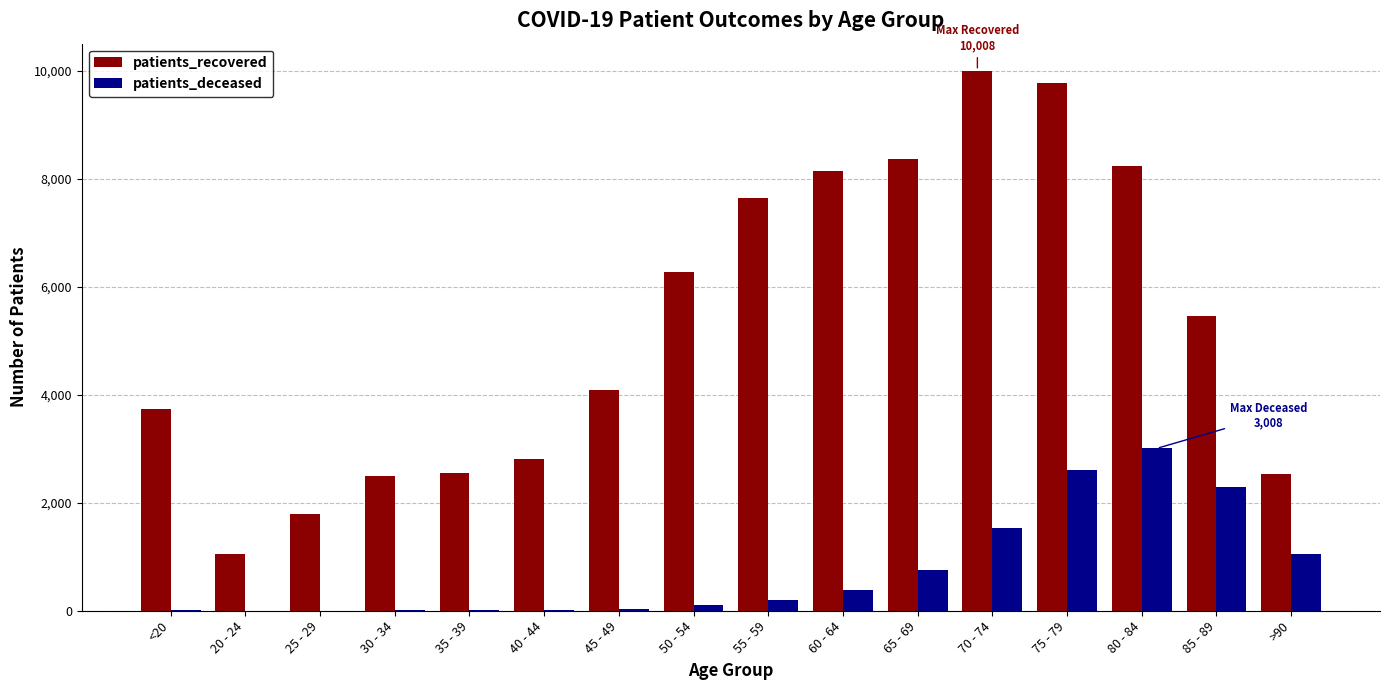

What is the maximum value for patients_recovered?

10008